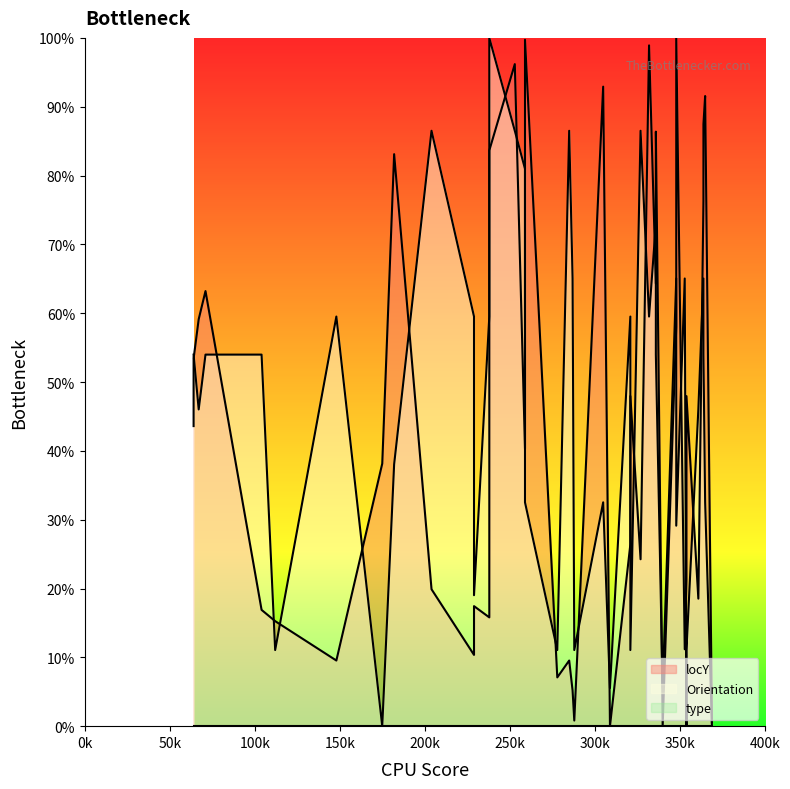

How many data points in locY are above 40?

20